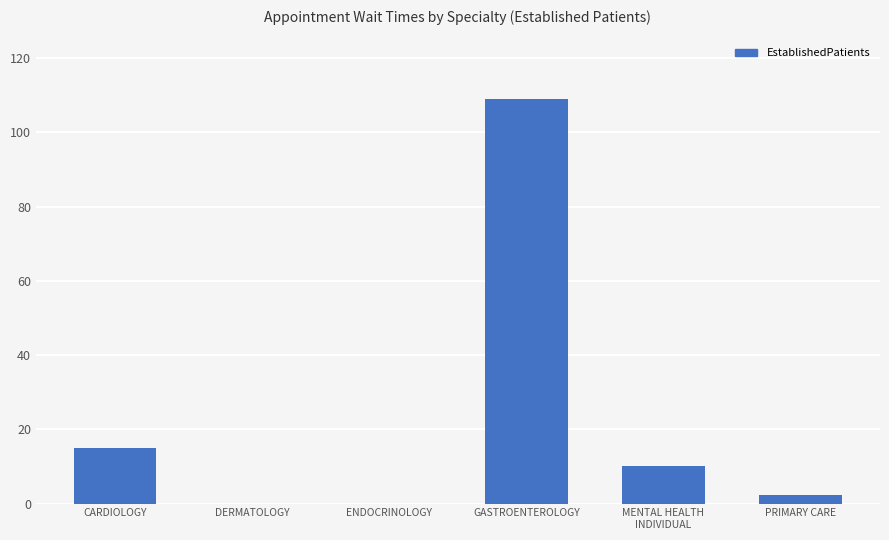

True or false: the data shows 2.3 at PRIMARY CARE.

True